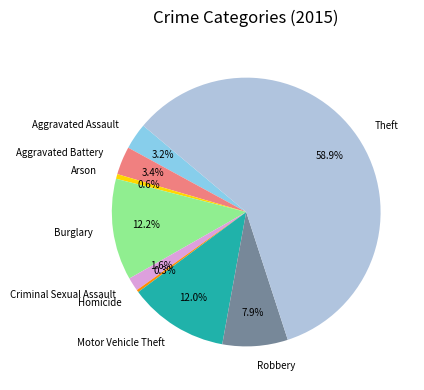

To the nearest percent, what percentage of the pie is Aggravated Battery?

3%